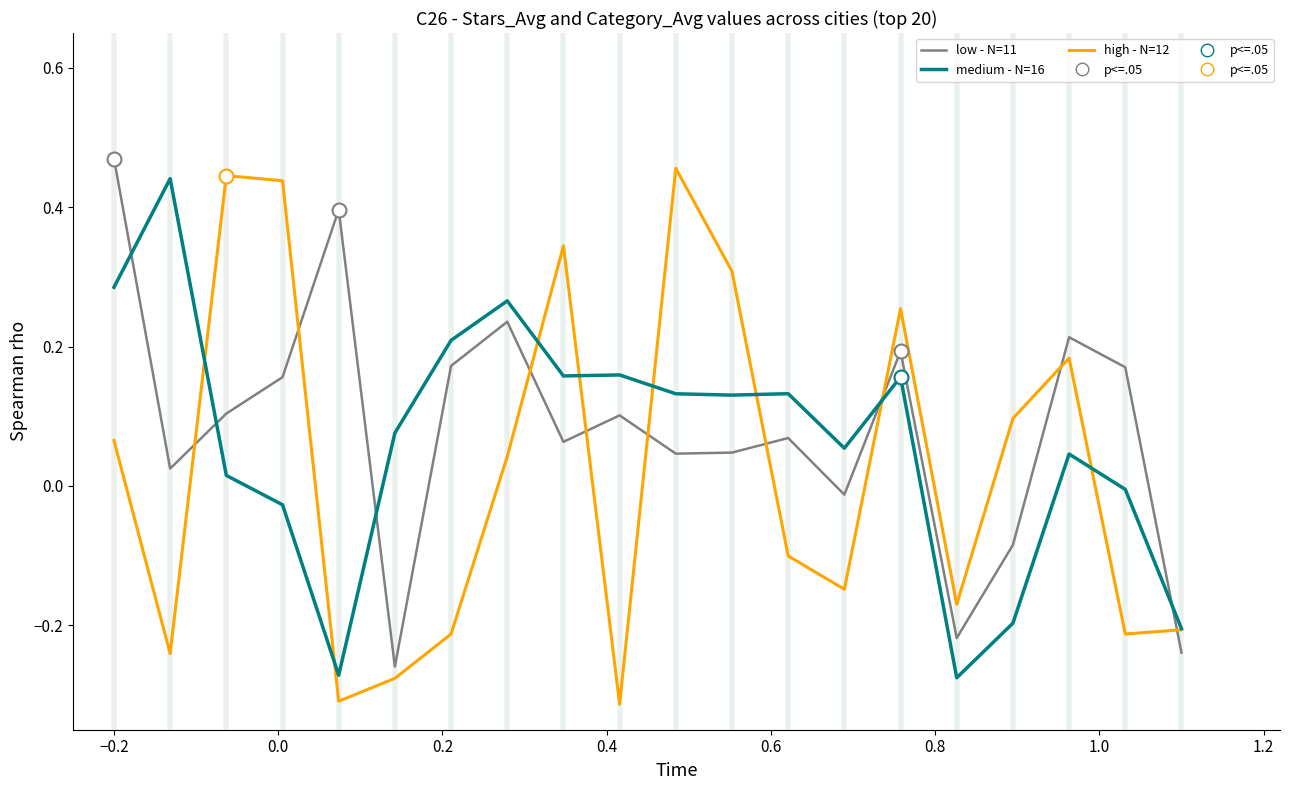

In low - N=11, how many points are lower than both neighbors (excluding endpoints)?

6